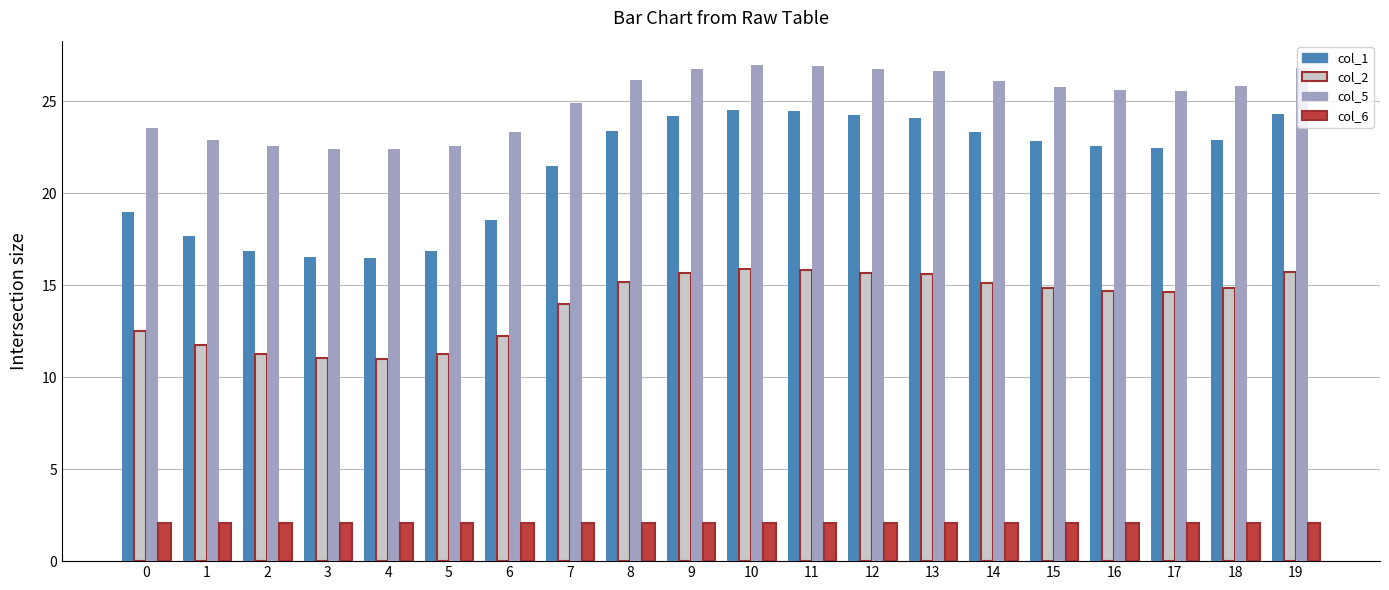

What is the sum of the col_5 values at 1 and 12?

49.6